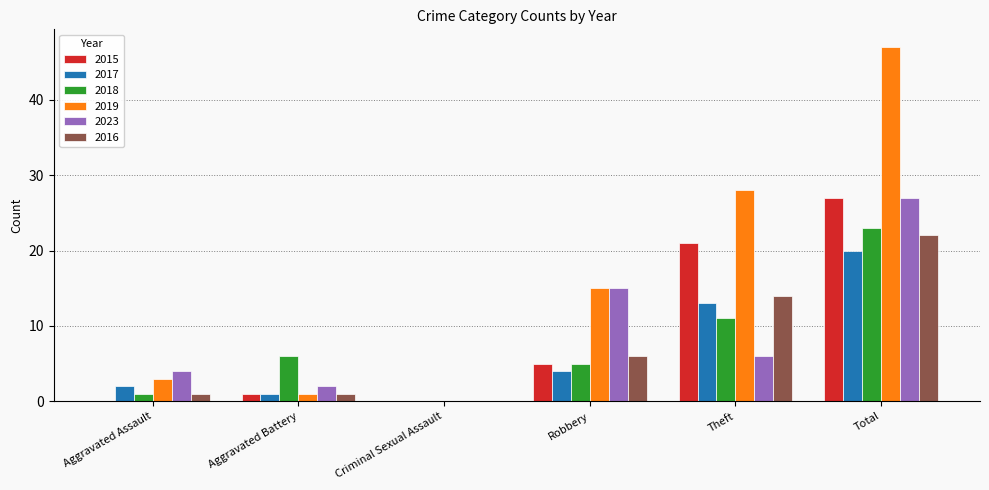

Which series changed the most between Aggravated Battery and Criminal Sexual Assault?

2018